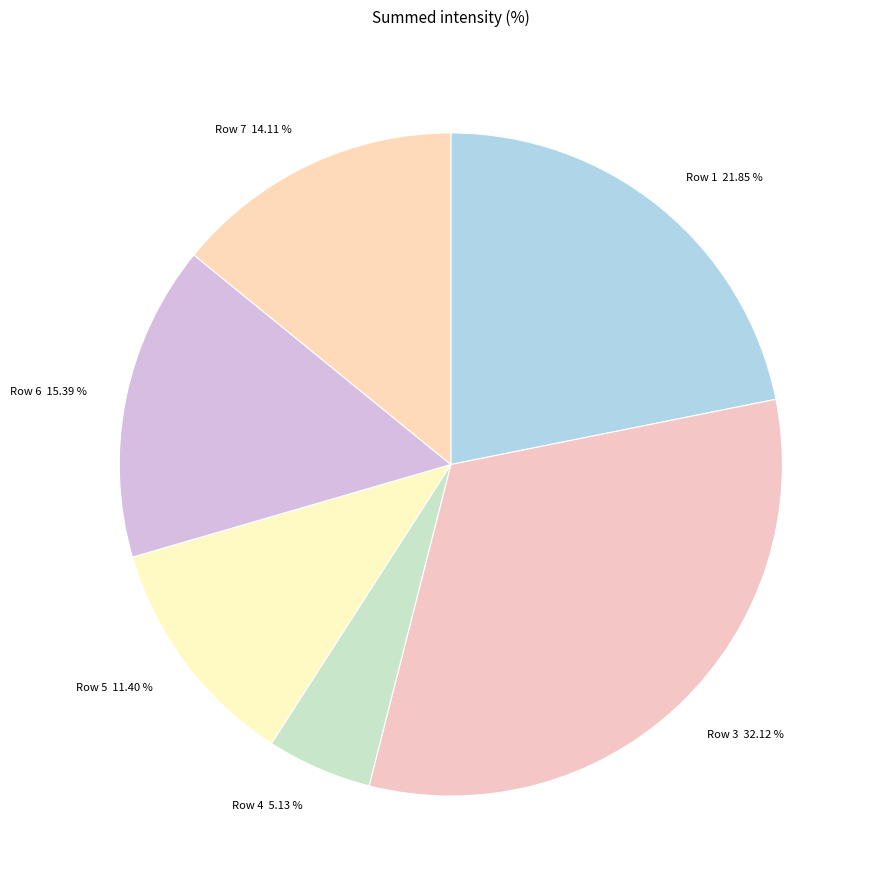

How many slices are in this pie chart?

6